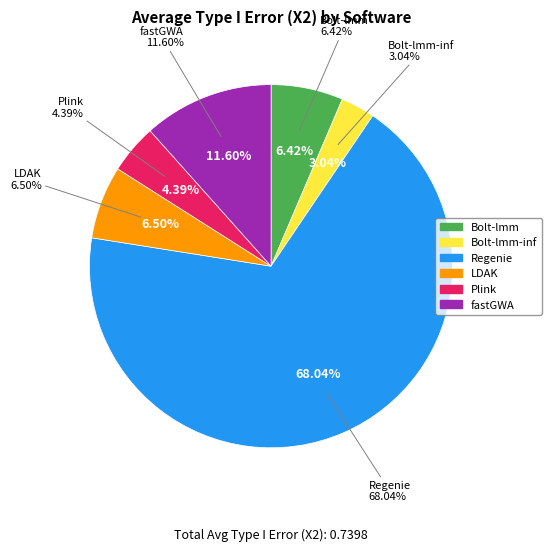

To the nearest percent, what portion does Plink represent?

4%